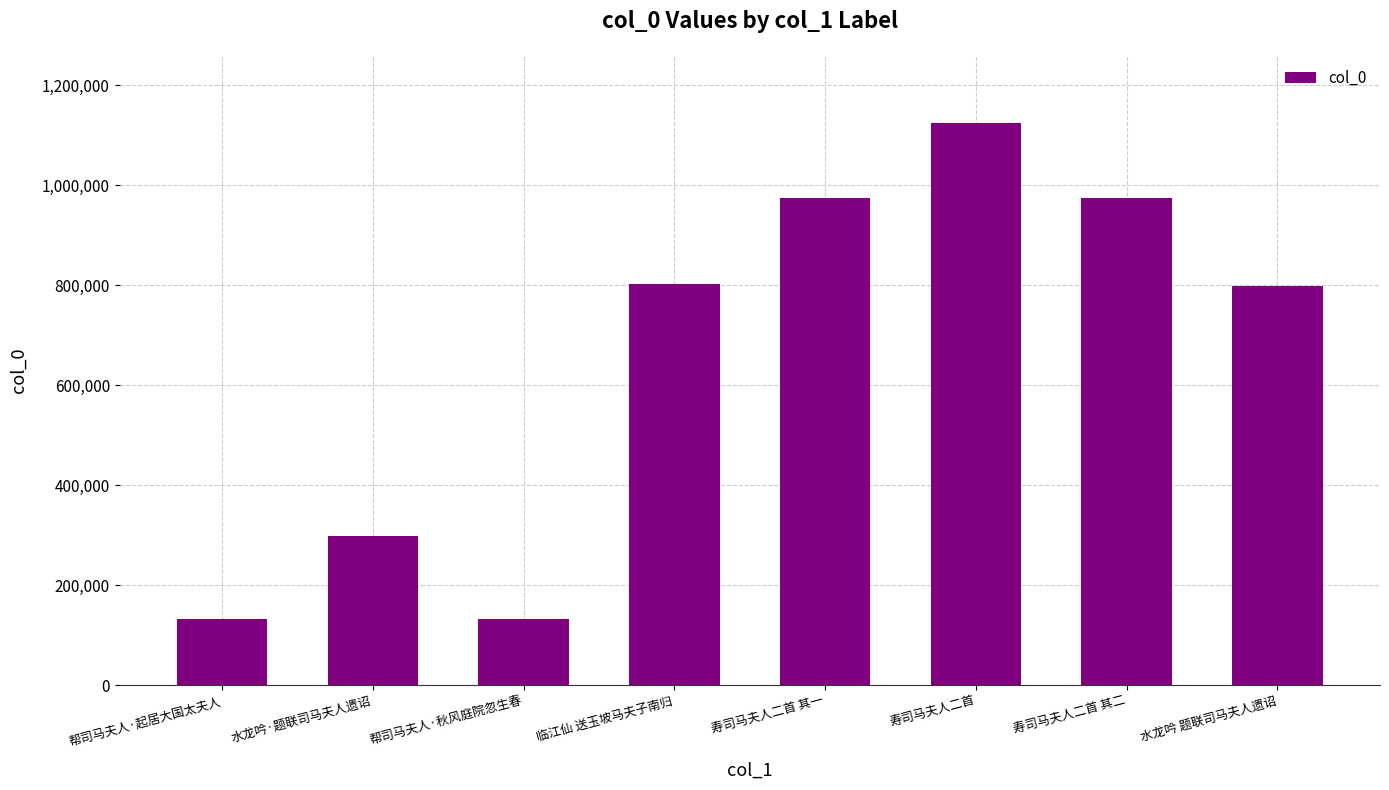

True or false: the data shows 625642 at 寿司马夫人二首 其二.

False